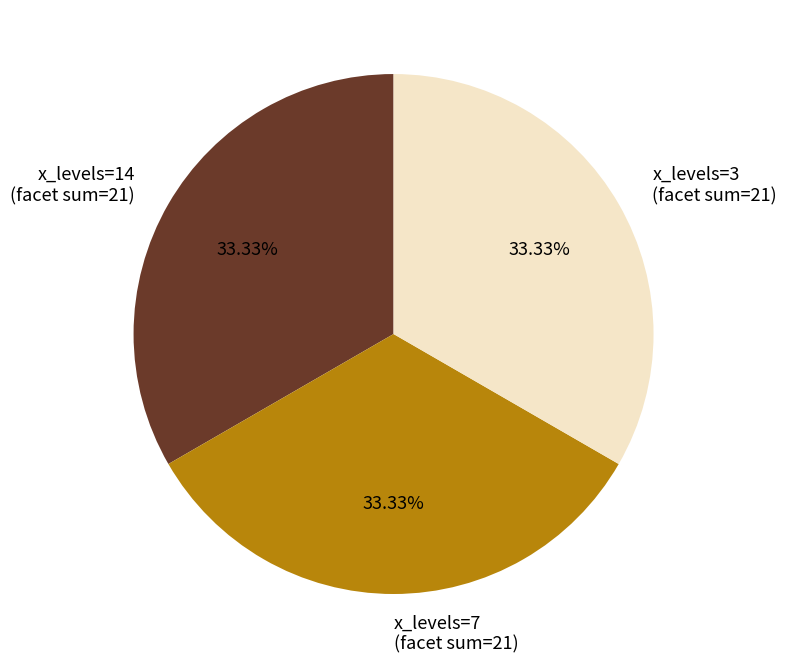

What is the ratio of the value at x_levels=3 (facet sum=21) to the value at x_levels=7 (facet sum=21)?

1.0